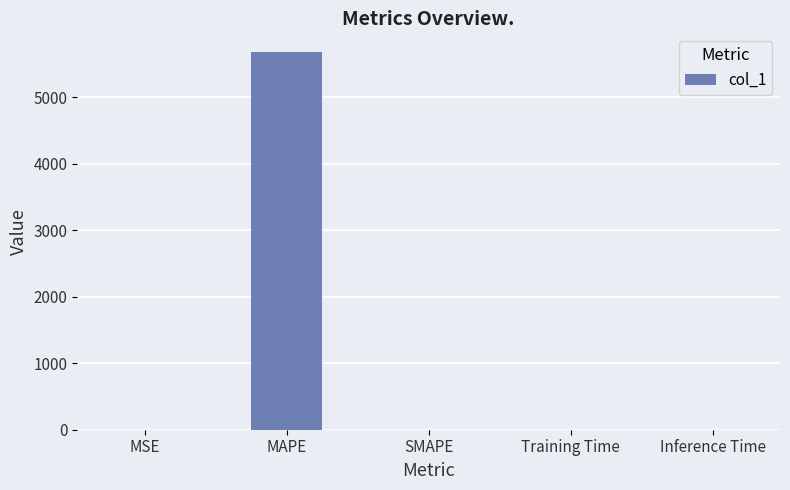

What is the greatest value displayed?

5673.3